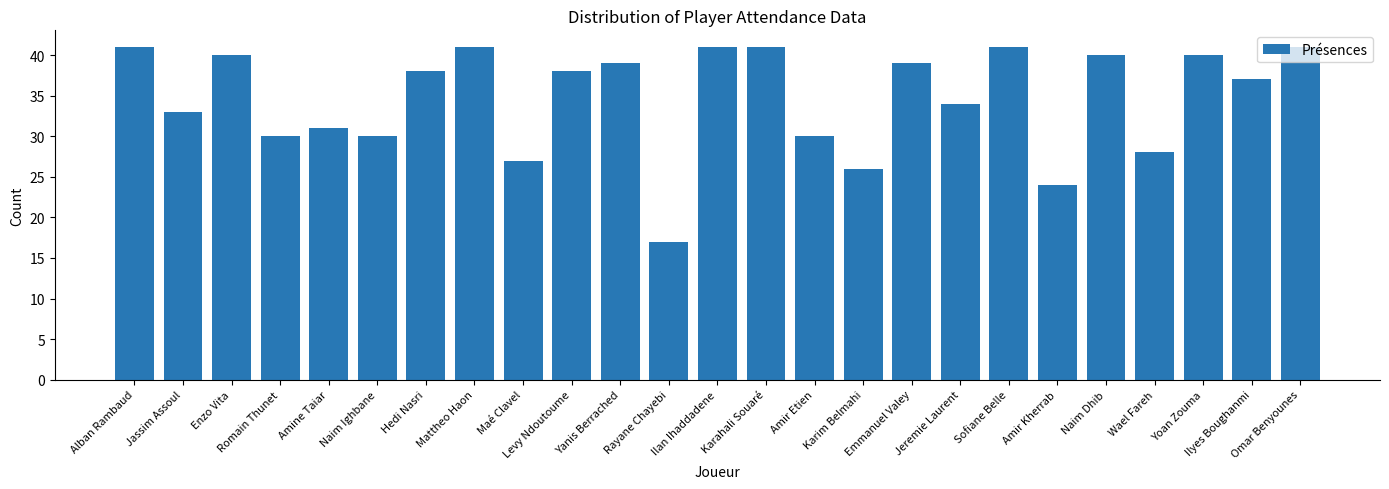

The chart shows a value of 61 at Enzo Vita. True or false?

False